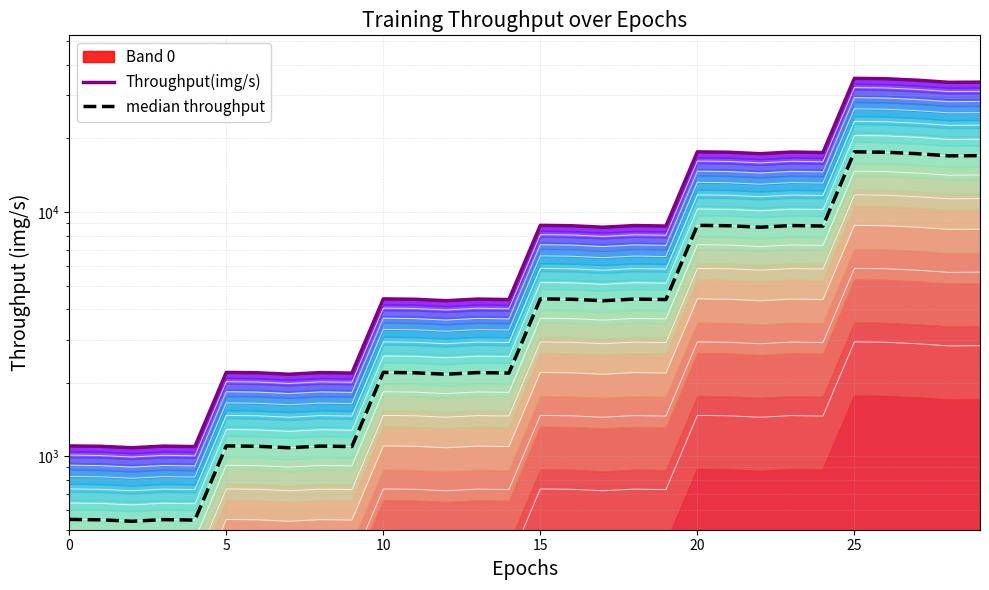

Which series has the largest total across all categories?

Throughput(img/s)